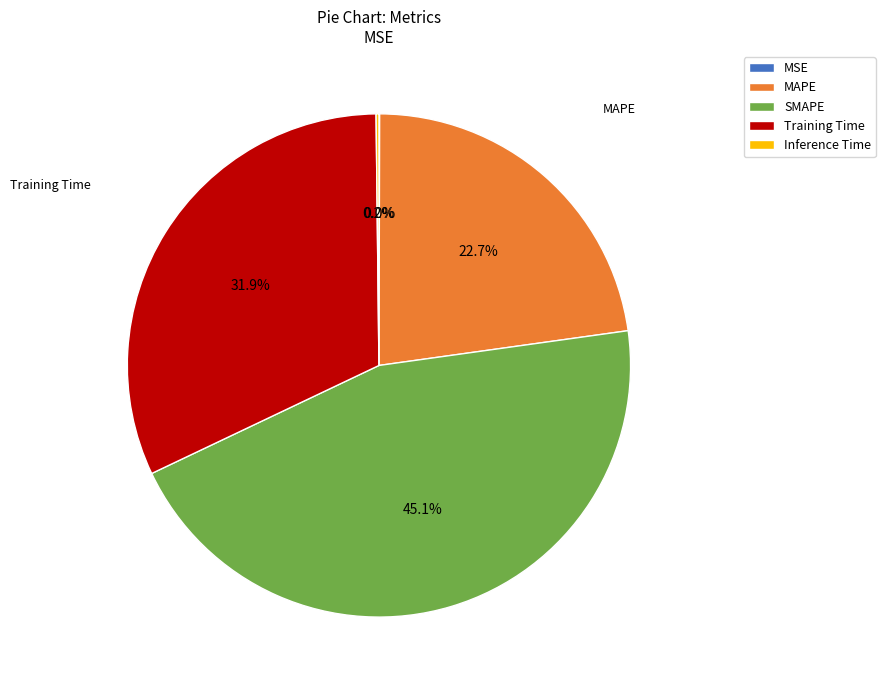

To the nearest percent, what is the average slice percentage?

20%